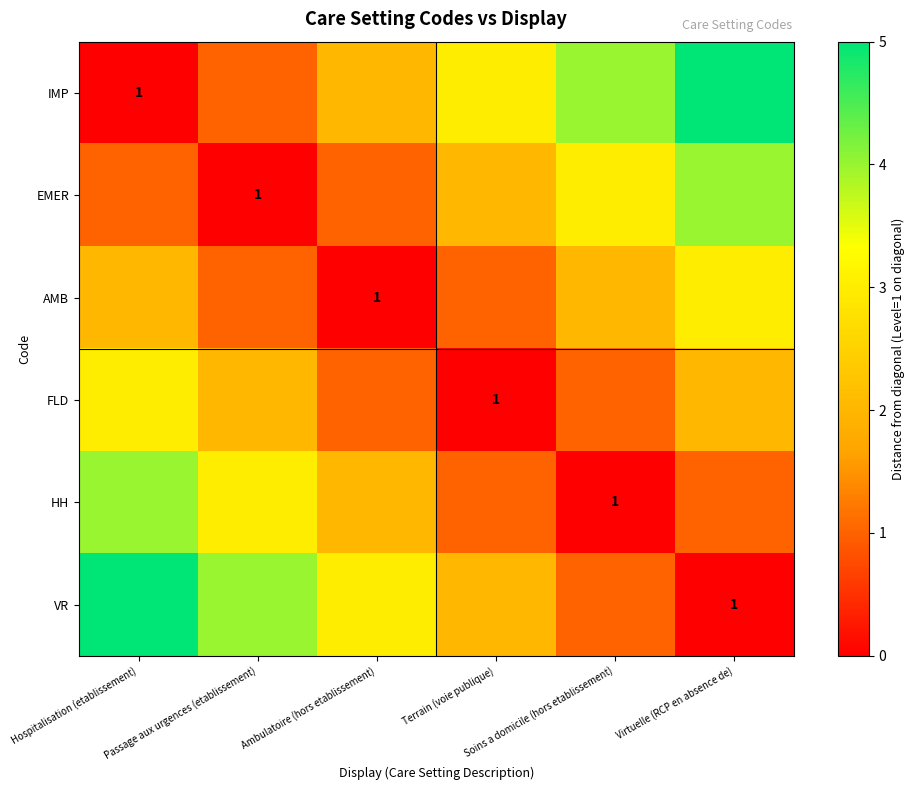

At which category is the sum across all series the highest?

Hospitalisation (etablissement)